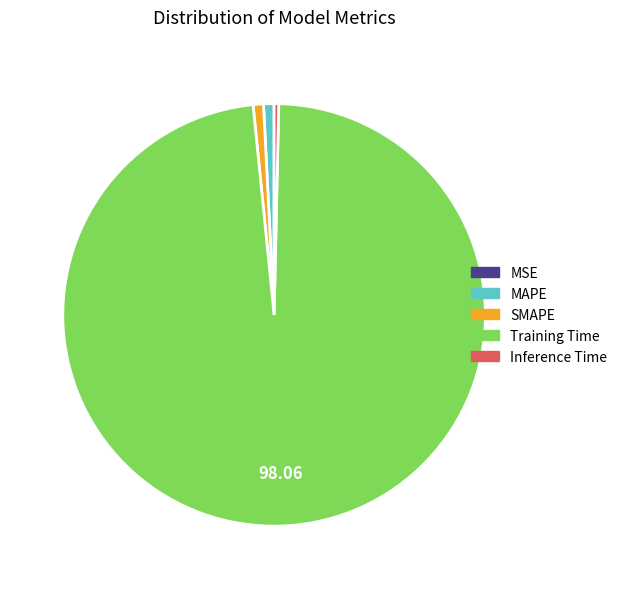

Between SMAPE and Training Time, which is larger?

Training Time